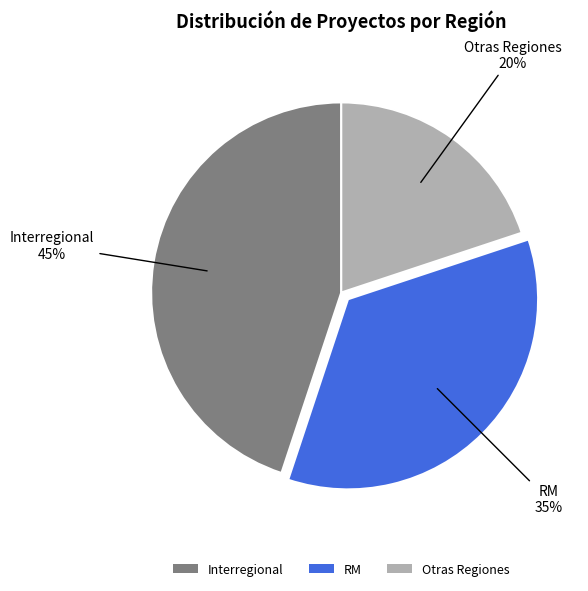

To the nearest percent, what is the average slice percentage?

33%